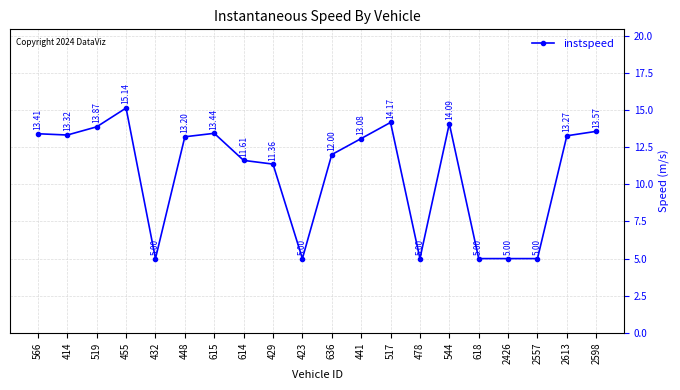

How many interior local peaks (higher than both neighbors) does the data have?

4